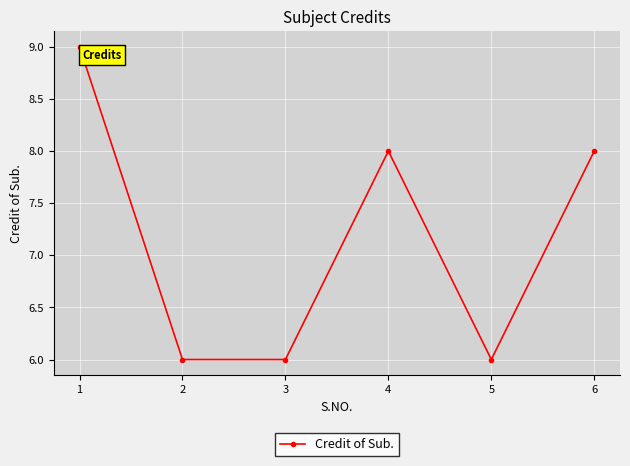

What is the value of the 1st point from the left?

9